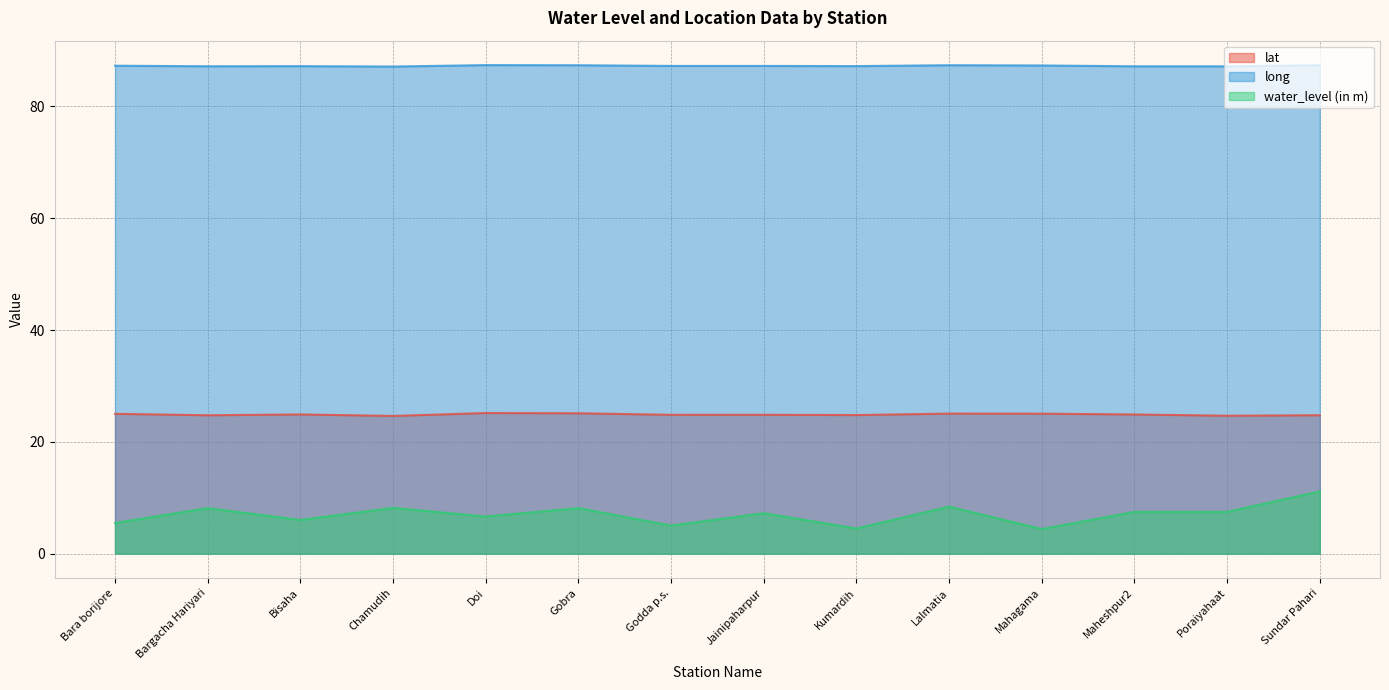

How many interior local peaks does the water_level (in m) series have?

5